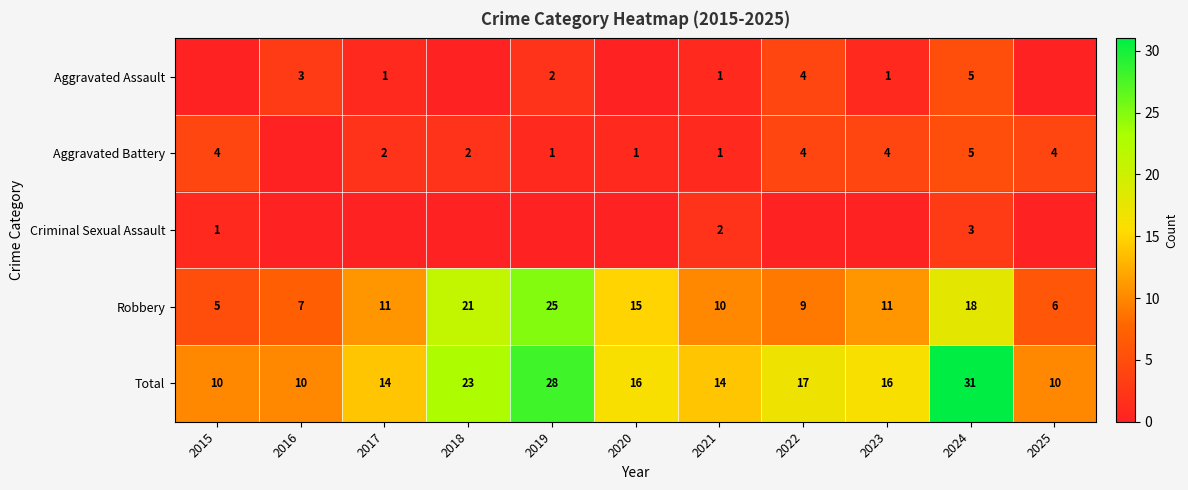

What is the highest value of the Robbery series?

25